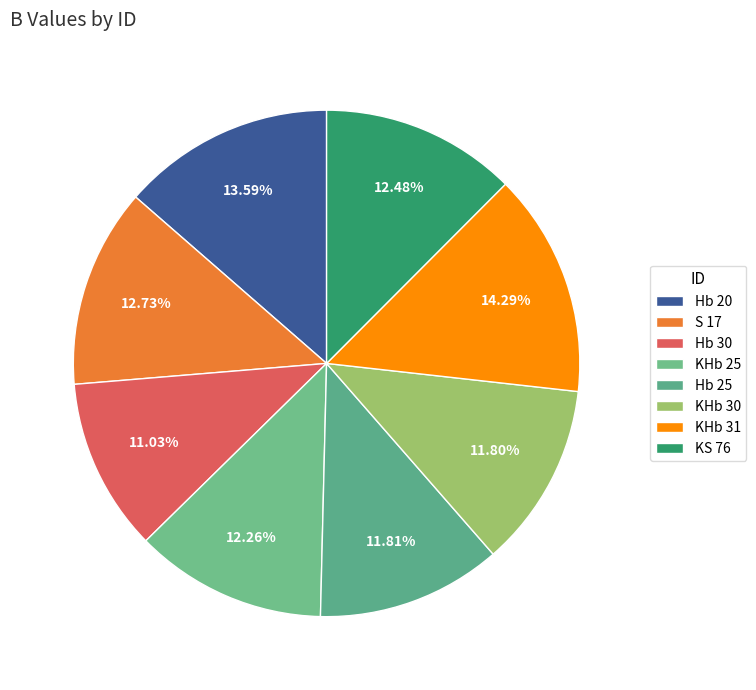

What percentage do KHb 25 and Hb 25 together represent?

24.1%